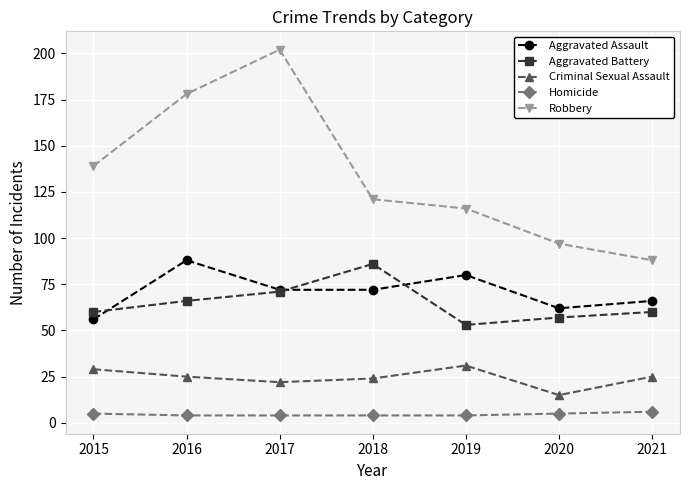

The value of Criminal Sexual Assault at 2018 is 24. True or false?

True